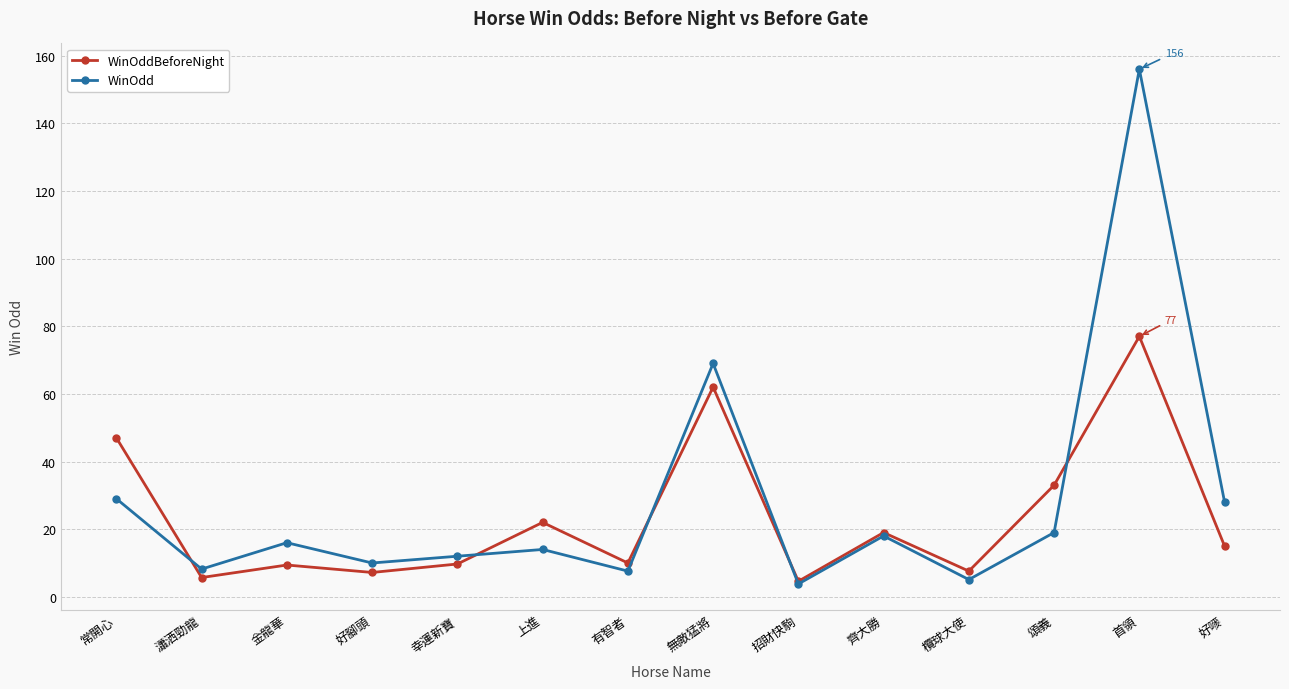

What is the spread (max minus min) of values at 金龍華?

6.6